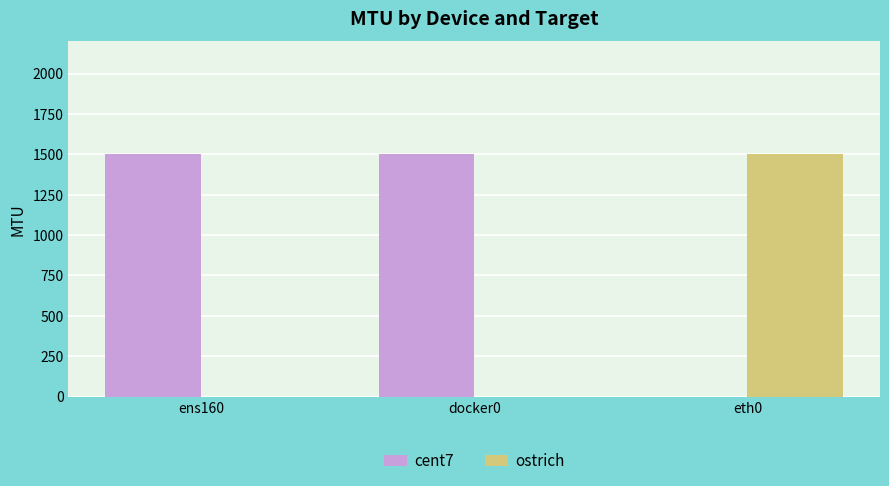

Are the bars grouped side by side (vs. stacked)?

Yes